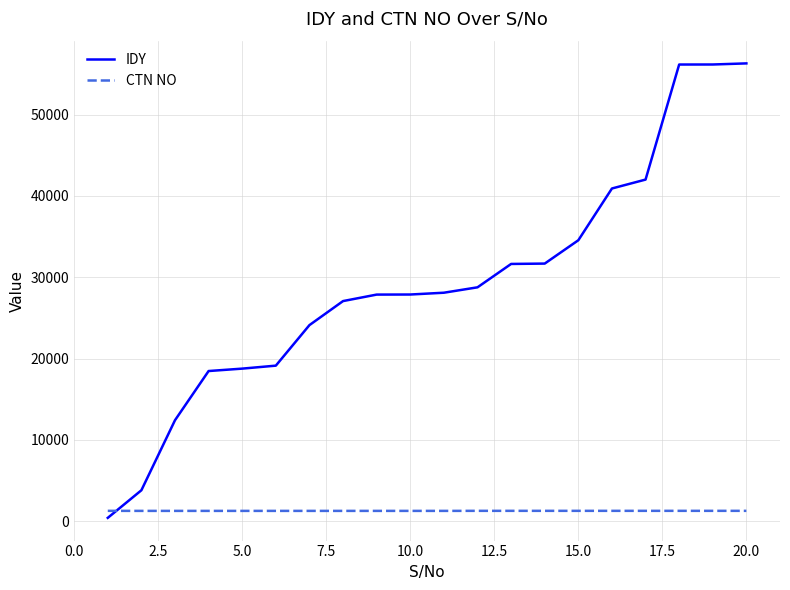

What is the greatest value displayed?

56300